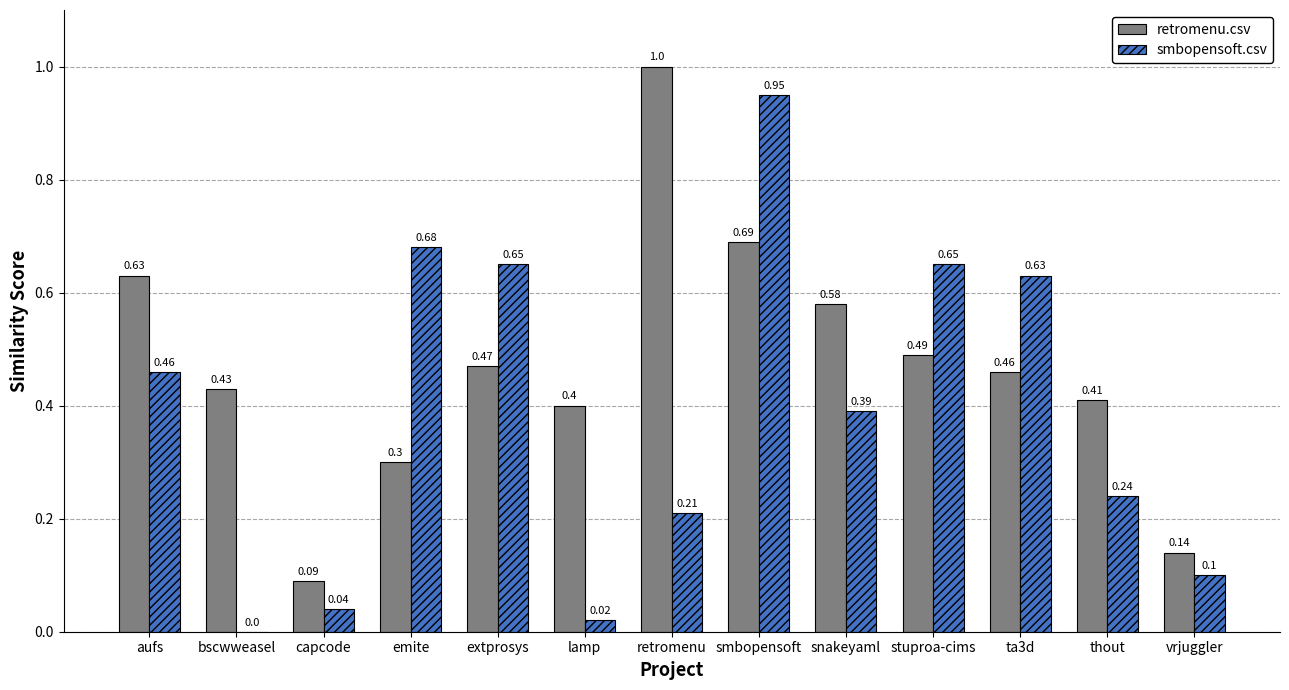

What is the total value across all series at retromenu?

1.2